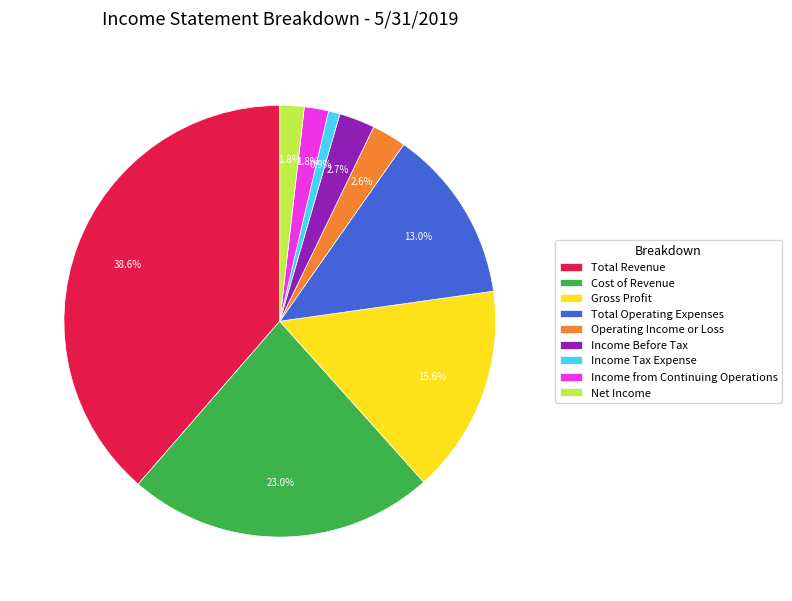

True or false: Income Tax Expense accounts for 8% of the total.

False